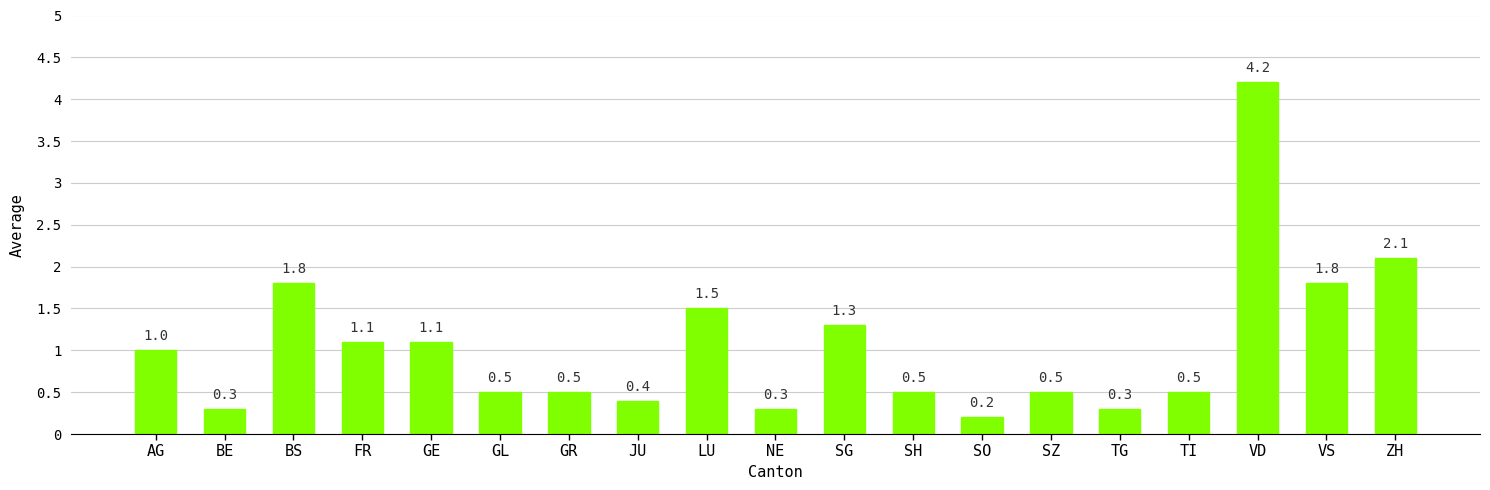

What value does the data have at NE?

0.3